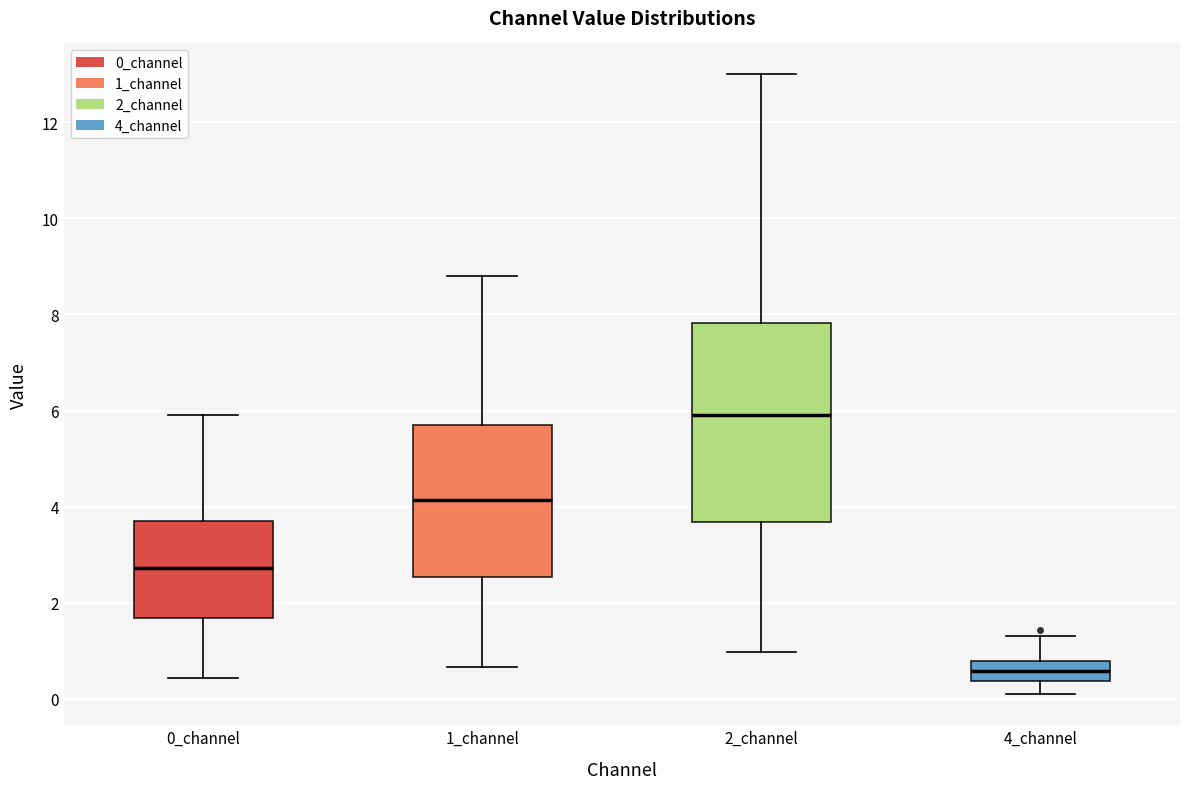

Where does the lower whisker of the box for 1_channel end on the y-axis? The values are not printed on the chart, so give them approximately, as read against the axis.

0.6